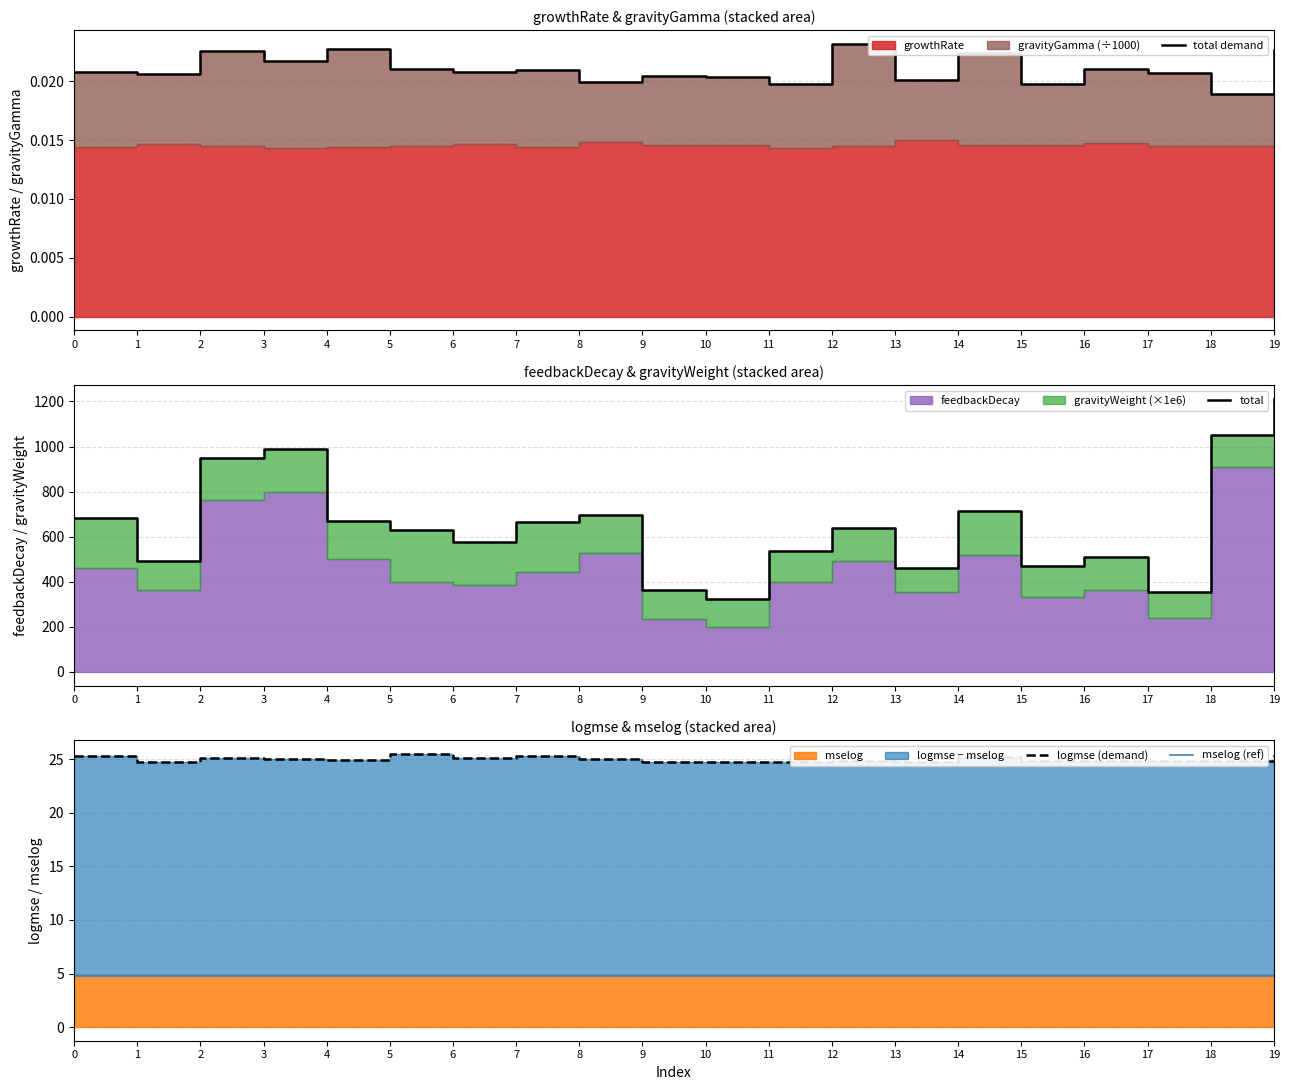

At which category does total demand reach its first local peak?

2